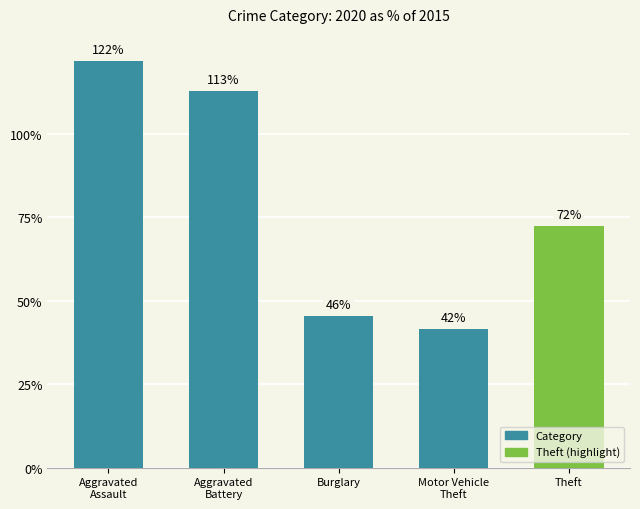

Where is the data nearest to the value 81?

Theft